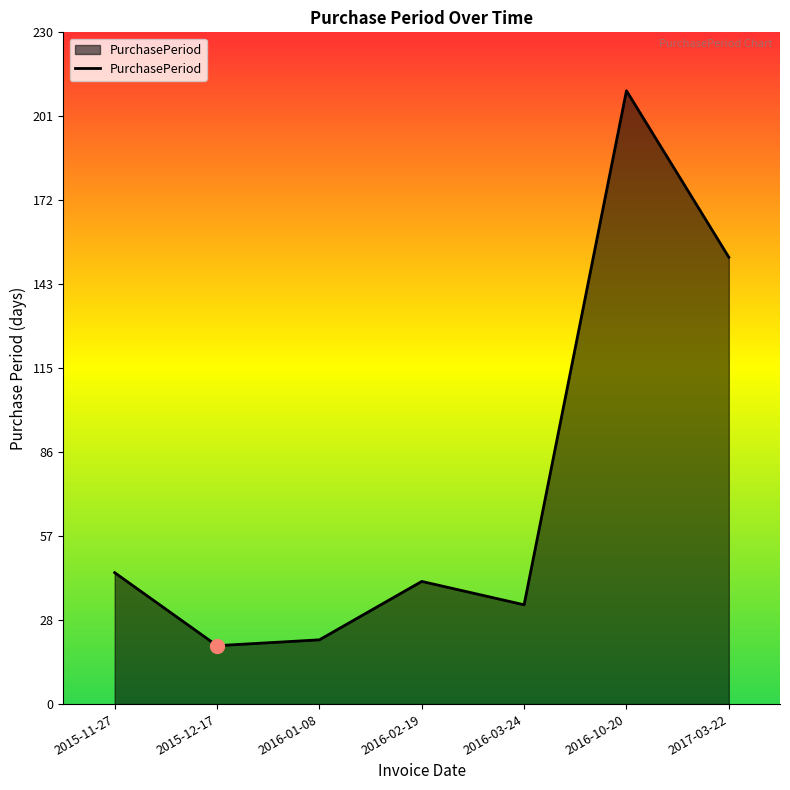

What is the smallest value displayed?

20